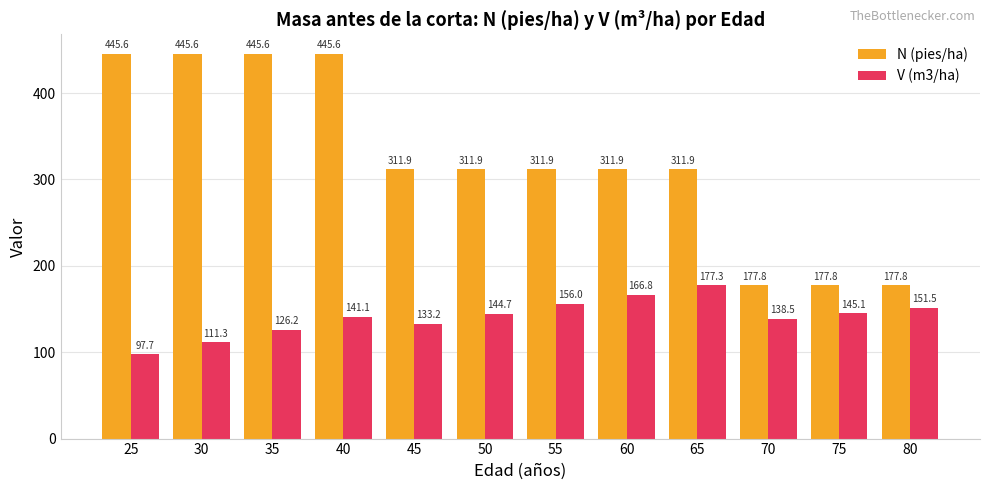

At how many categories does at least one series exceed 169?

12